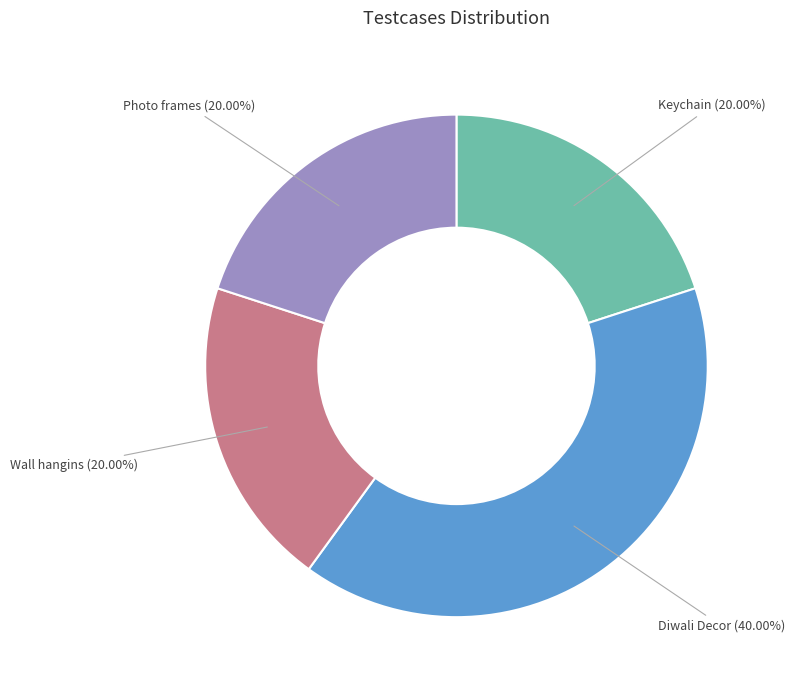

Does any single category account for the majority?

No